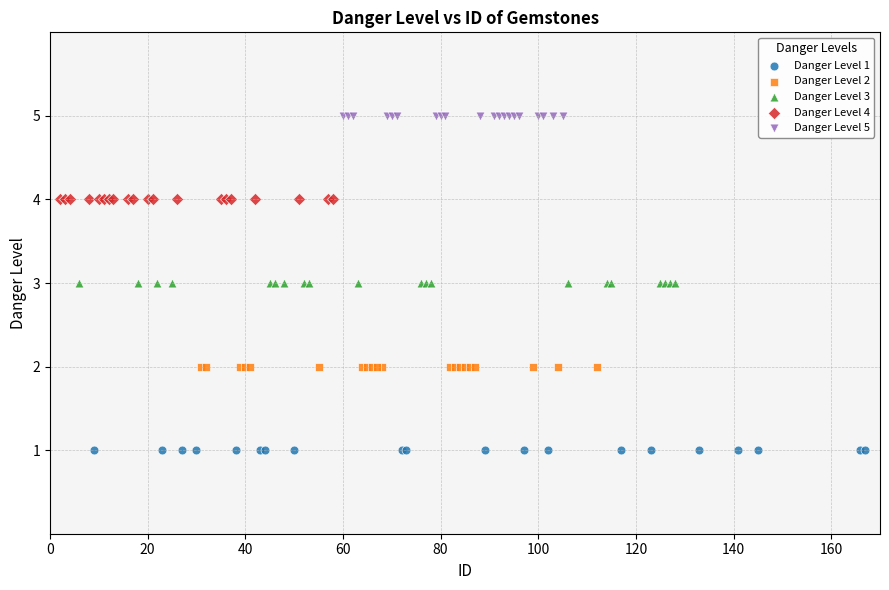

Which series reaches the minimum Y coordinate?

Danger Level 1